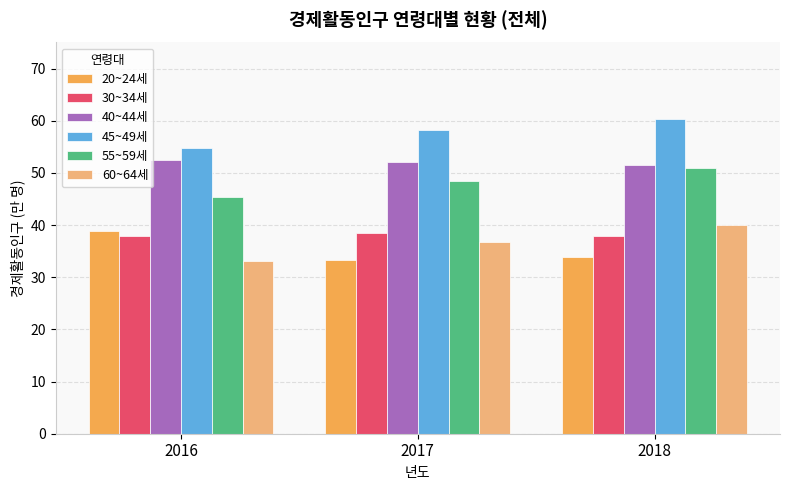

What is the spread (max minus min) of values at 2018?

26.6